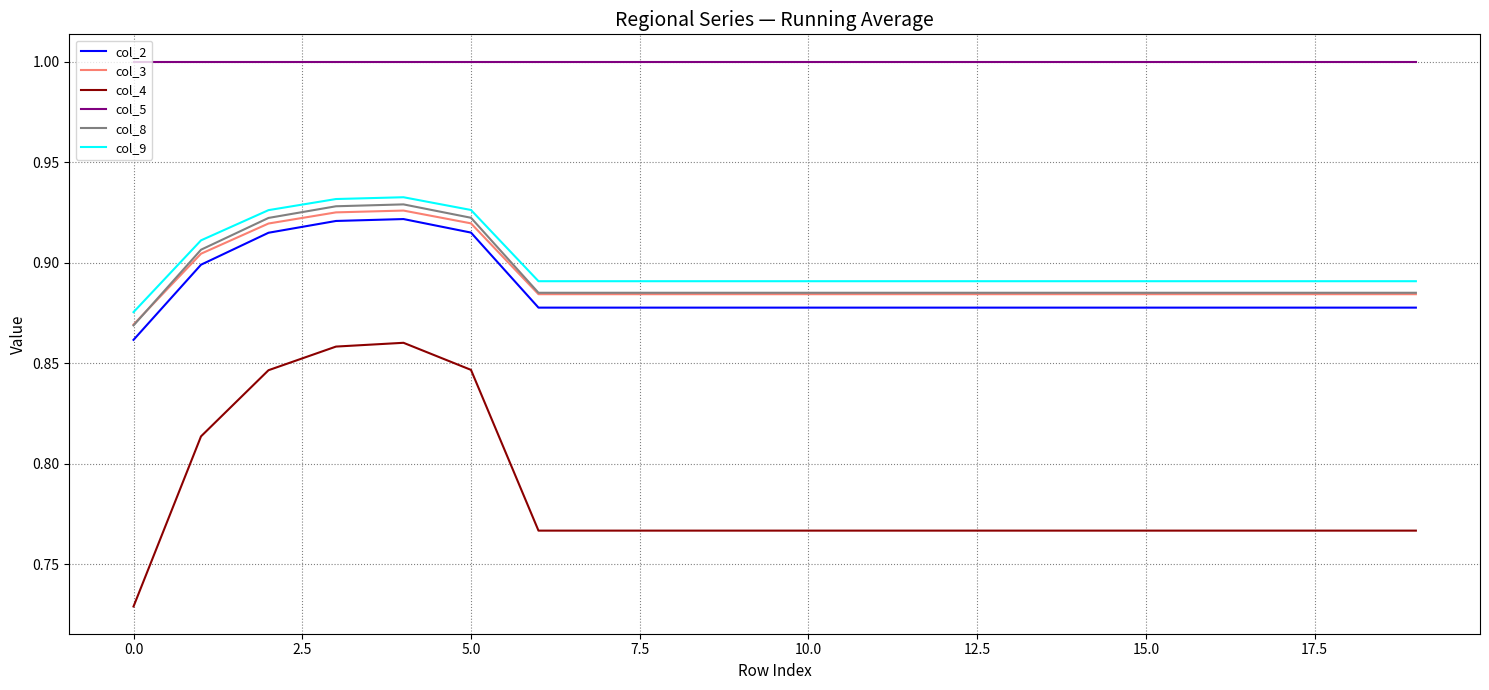

Which series has the largest total across all categories?

col_5